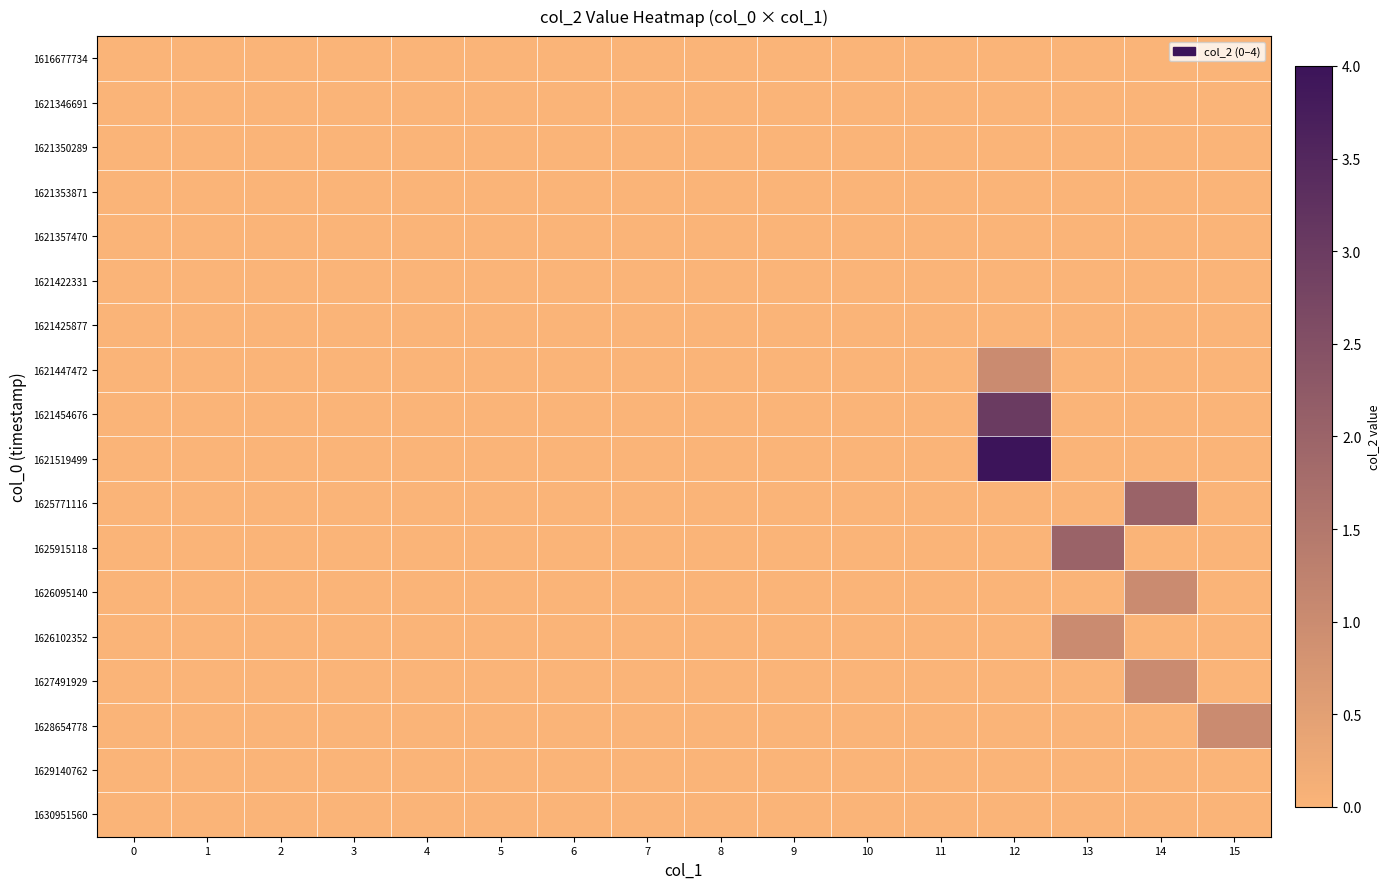

Reading left to right, what are all the values shown in this chart?

row_0: 0	0	0	0	0	0	0	0	0	0	0	0	0	0	0	0
row_1: 0	0	0	0	0	0	0	0	0	0	0	0	0	0	0	0
row_2: 0	0	0	0	0	0	0	0	0	0	0	0	0	0	0	0
row_3: 0	0	0	0	0	0	0	0	0	0	0	0	0	0	0	0
row_4: 0	0	0	0	0	0	0	0	0	0	0	0	0	0	0	0
row_5: 0	0	0	0	0	0	0	0	0	0	0	0	0	0	0	0
row_6: 0	0	0	0	0	0	0	0	0	0	0	0	0	0	0	0
row_7: 0	0	0	0	0	0	0	0	0	0	0	0	1	0	0	0
row_8: 0	0	0	0	0	0	0	0	0	0	0	0	3	0	0	0
row_9: 0	0	0	0	0	0	0	0	0	0	0	0	4	0	0	0
row_10: 0	0	0	0	0	0	0	0	0	0	0	0	0	0	2	0
row_11: 0	0	0	0	0	0	0	0	0	0	0	0	0	2	0	0
row_12: 0	0	0	0	0	0	0	0	0	0	0	0	0	0	1	0
row_13: 0	0	0	0	0	0	0	0	0	0	0	0	0	1	0	0
row_14: 0	0	0	0	0	0	0	0	0	0	0	0	0	0	1	0
row_15: 0	0	0	0	0	0	0	0	0	0	0	0	0	0	0	1
row_16: 0	0	0	0	0	0	0	0	0	0	0	0	0	0	0	0
row_17: 0	0	0	0	0	0	0	0	0	0	0	0	0	0	0	0